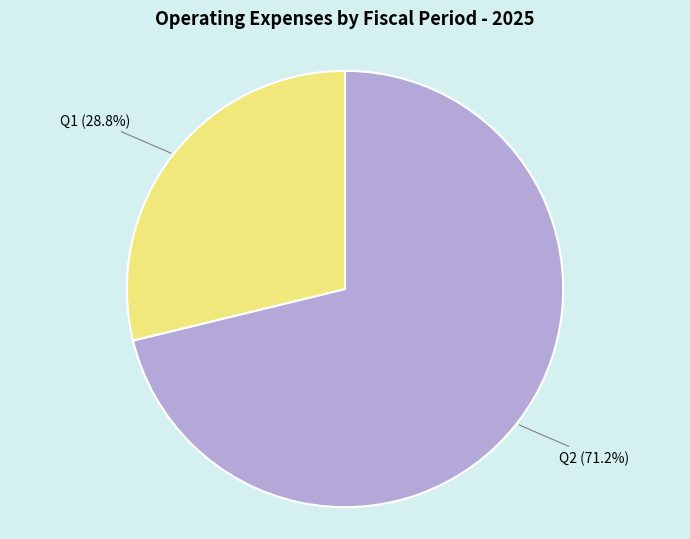

What is the smallest slice in the pie chart?

Q1